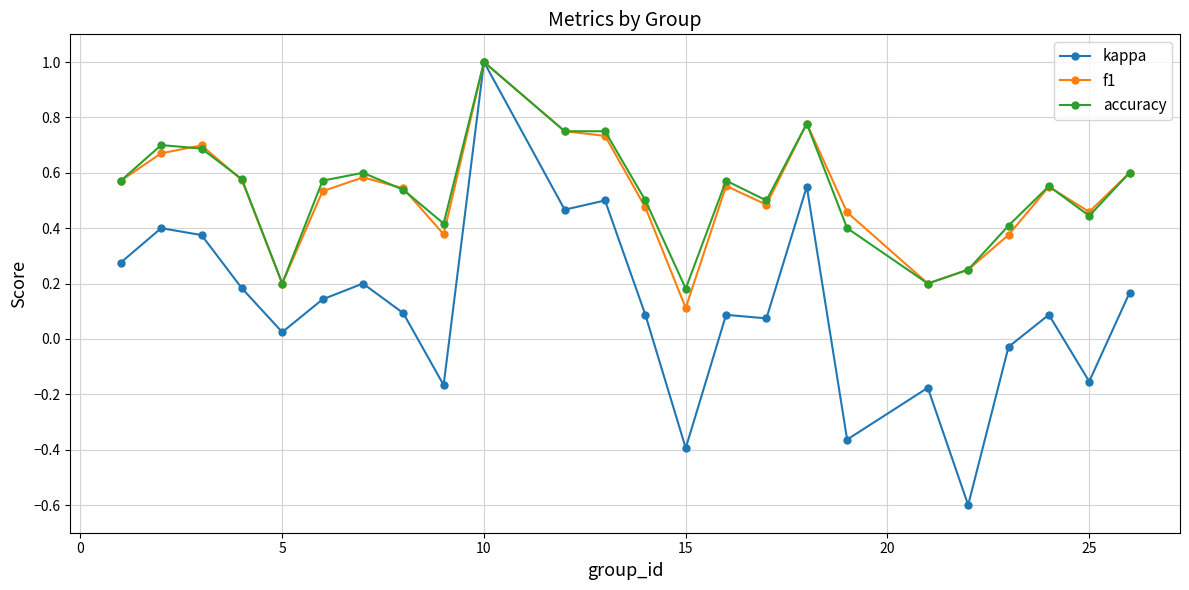

What is the minimum value shown in the chart?

-0.6